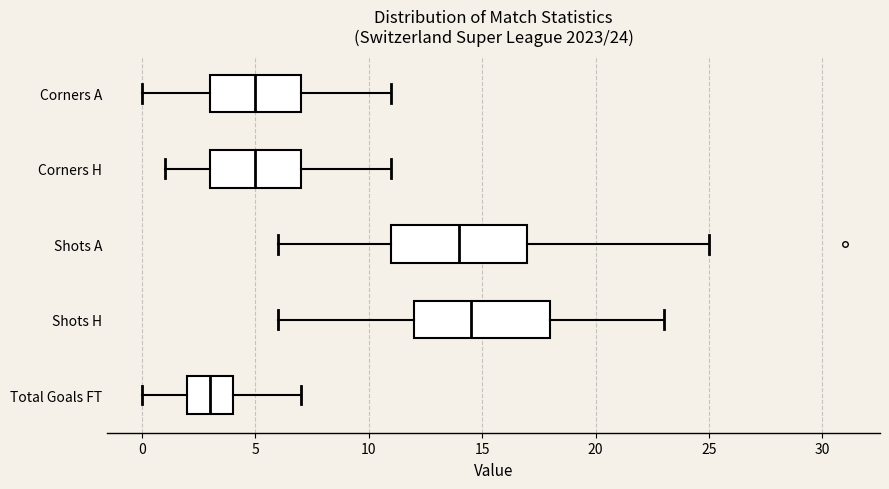

Which box's median line is the furthest to the left?

Total Goals FT